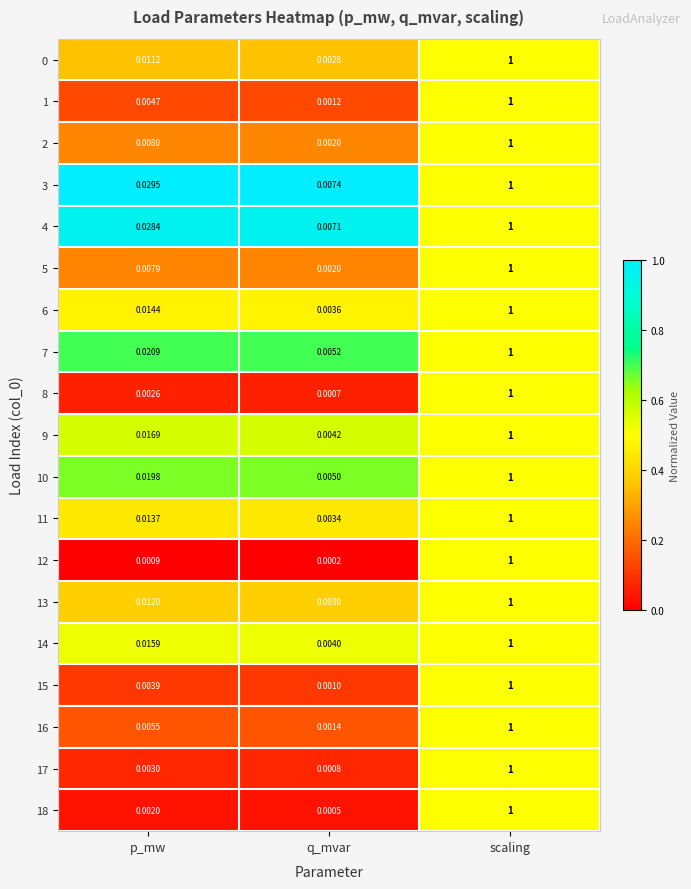

Which category has the lowest value in the 13 series?

q_mvar